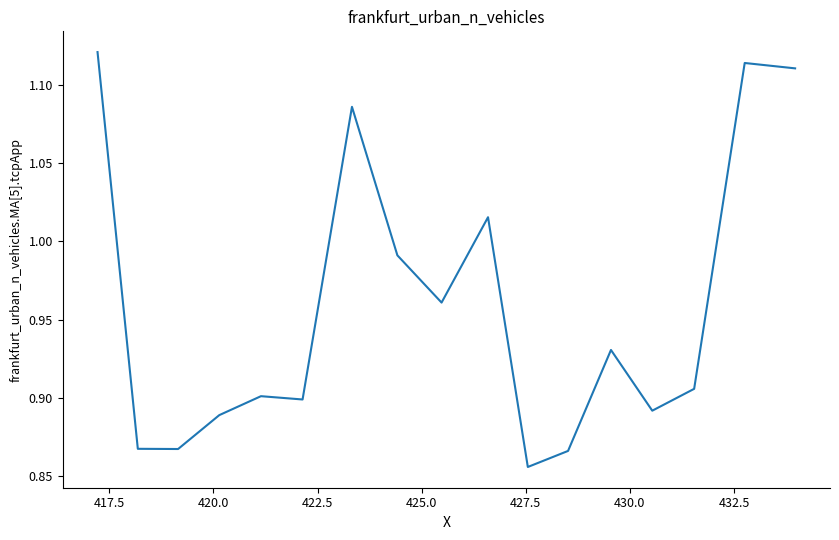

True or false: the data has more than 2 interior local peaks.

True